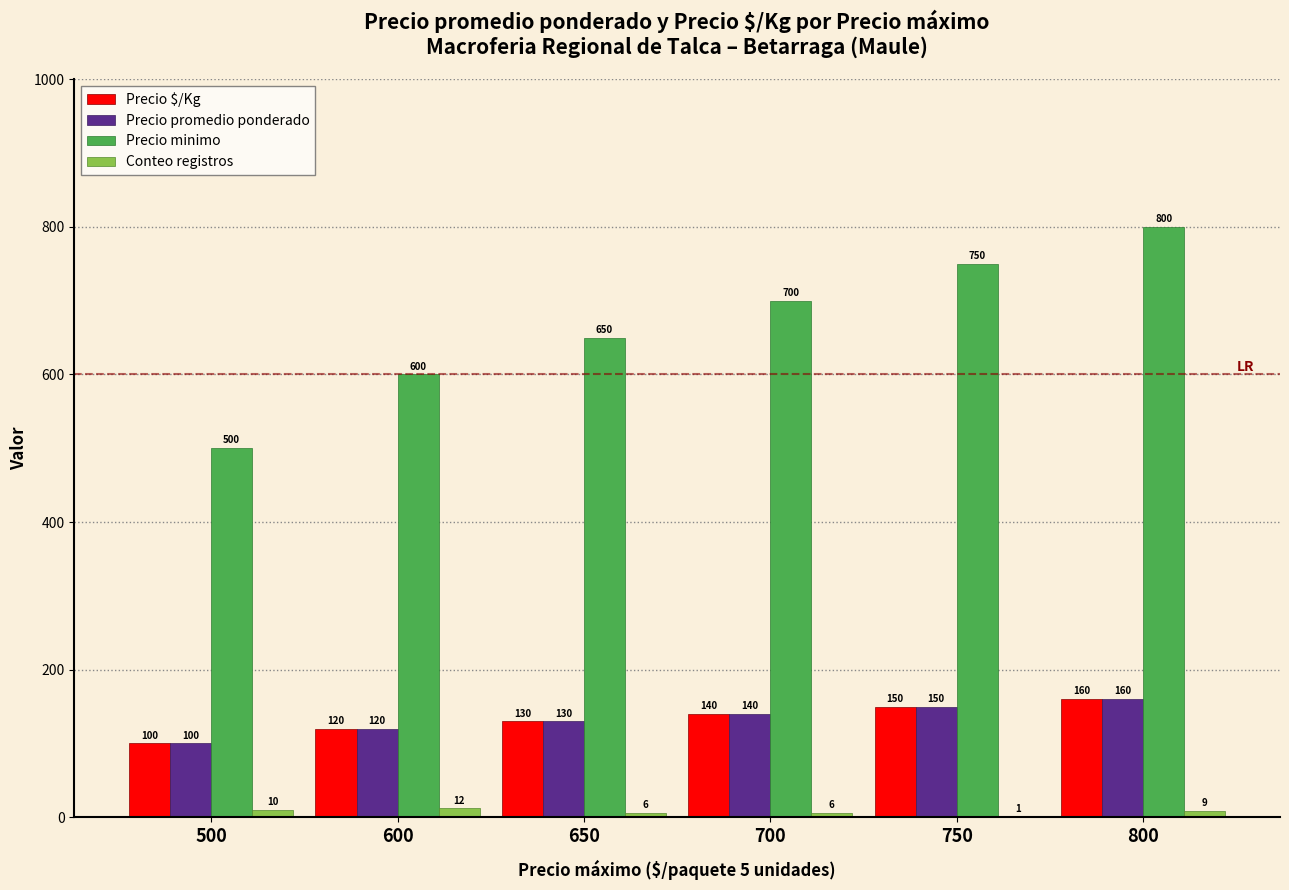

What is the total value across all series at 650?

916